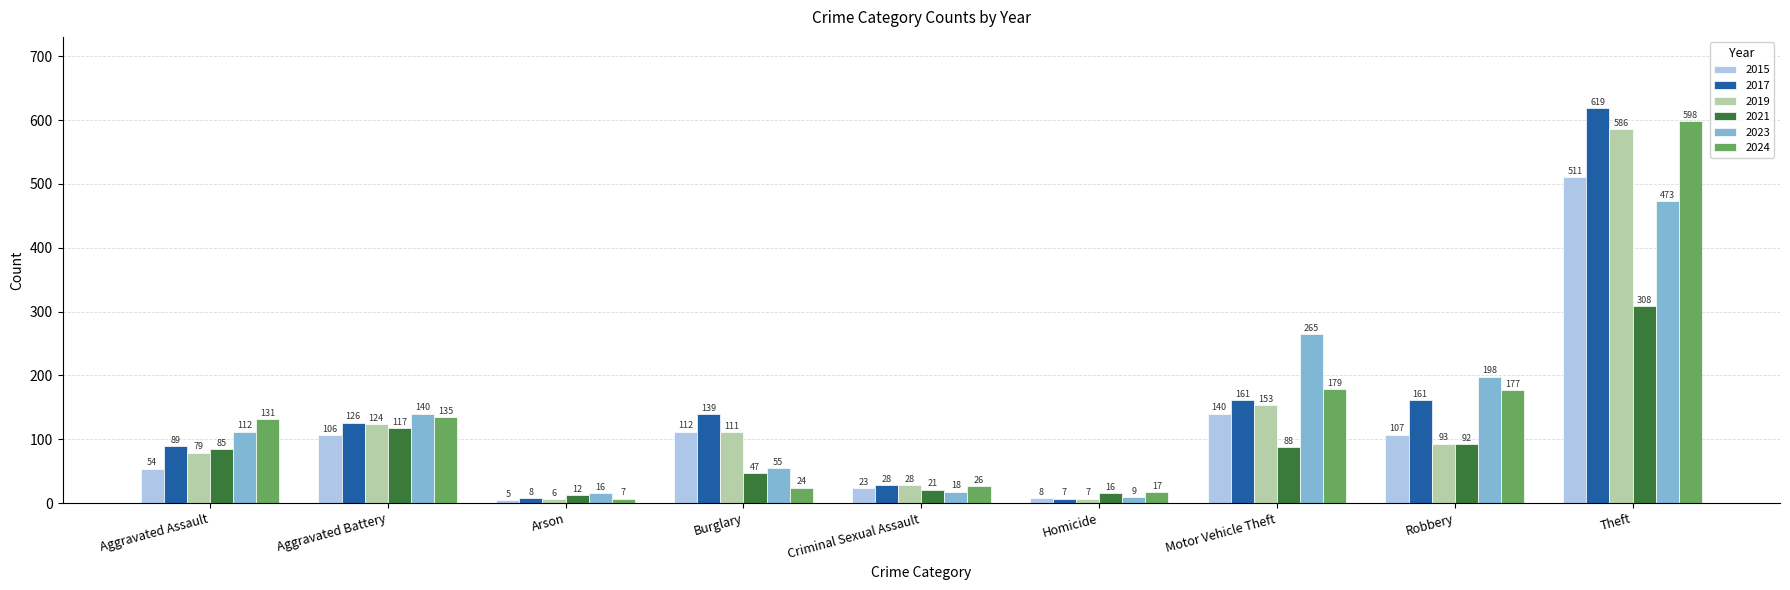

What is the label of the 5th bar from the right?

Criminal Sexual Assault